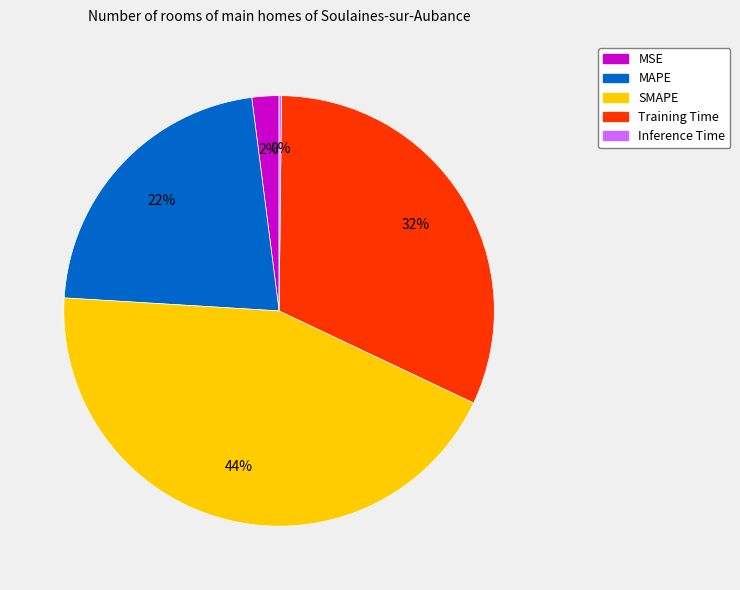

What percentage is the Training Time slice, to the nearest percent?

32%